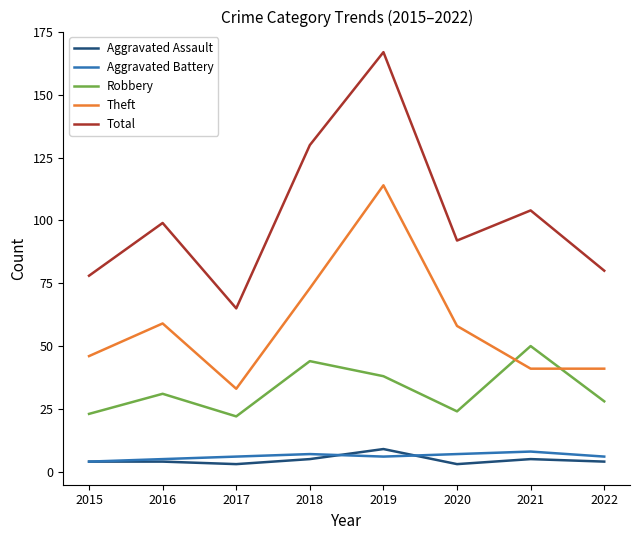

What are all the series names shown in the legend?

Aggravated Assault, Aggravated Battery, Robbery, Theft, Total